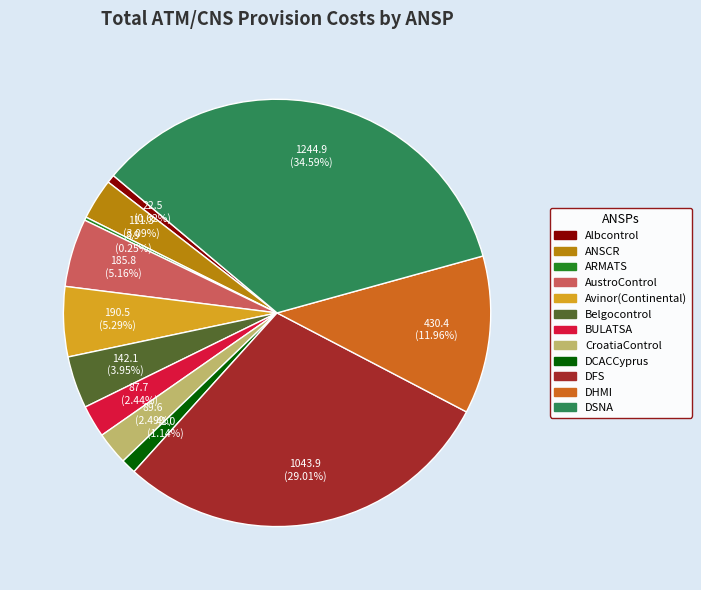

Which slice is the largest?

DSNA